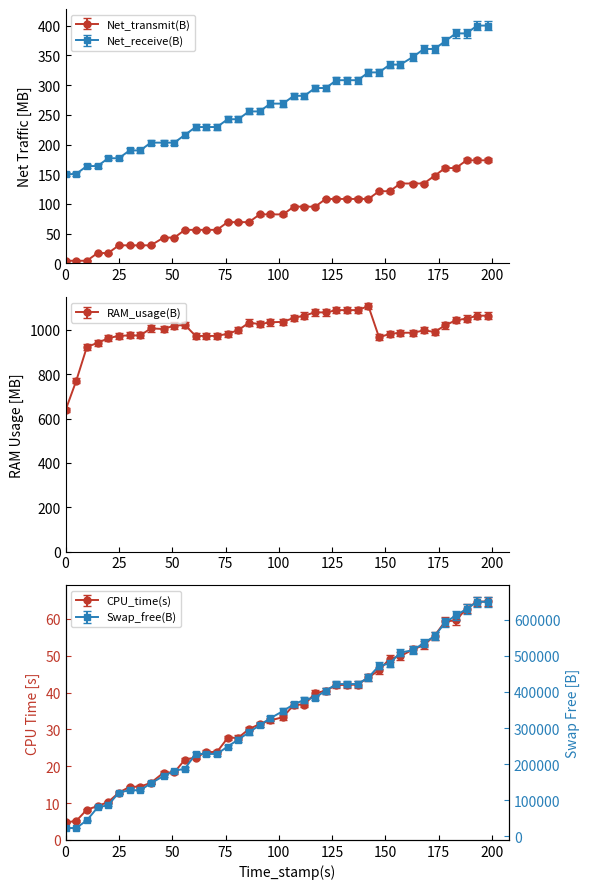

Which series has the largest total across all categories?

Swap_free(B)